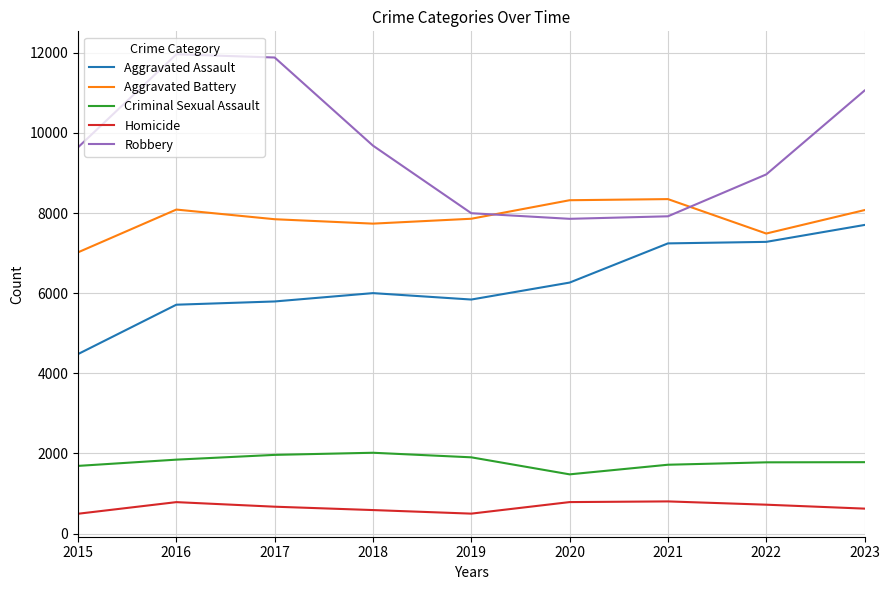

At which category is the sum across all series the highest?

2023